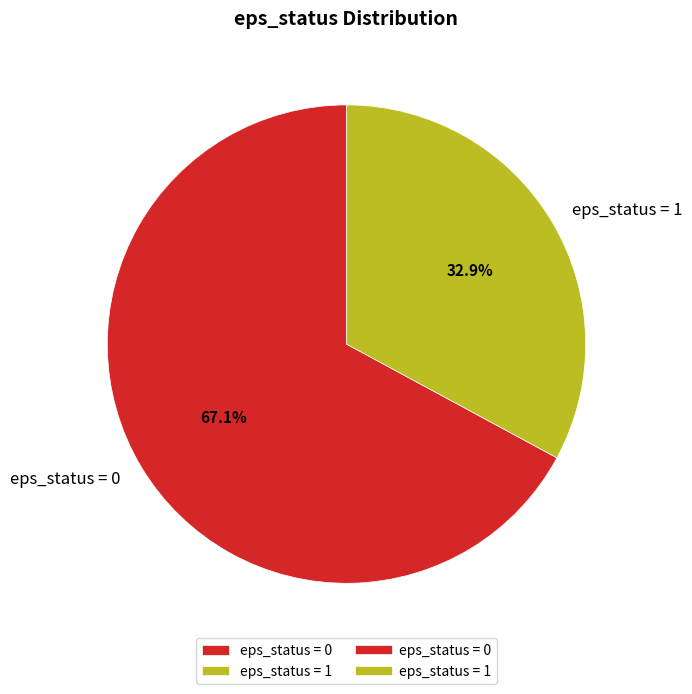

What is the smallest slice in the pie chart?

eps_status = 1